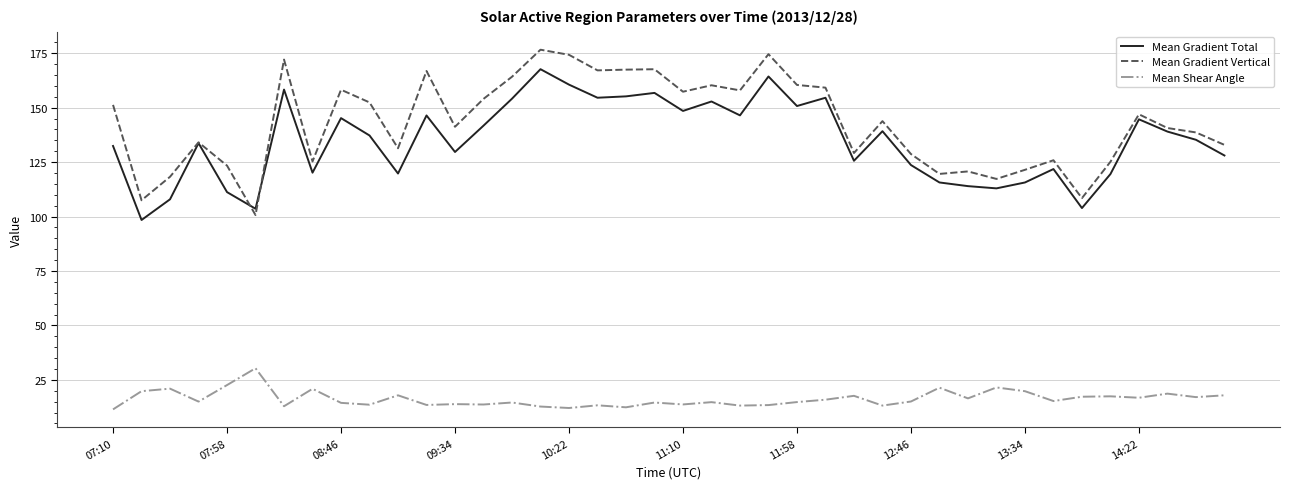

True or false: Mean Gradient Vertical and Mean Shear Angle cross at least once.

False